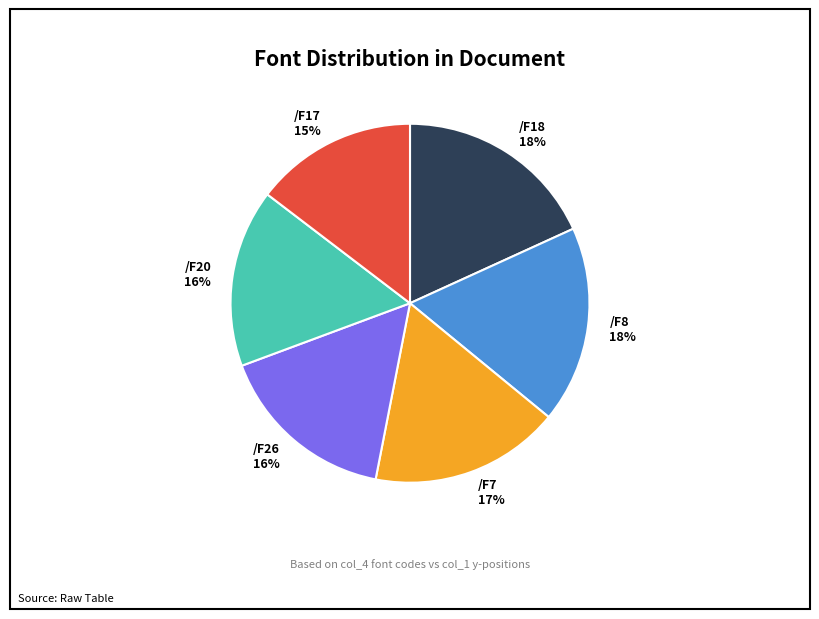

To the nearest percent, what is the average slice percentage?

17%